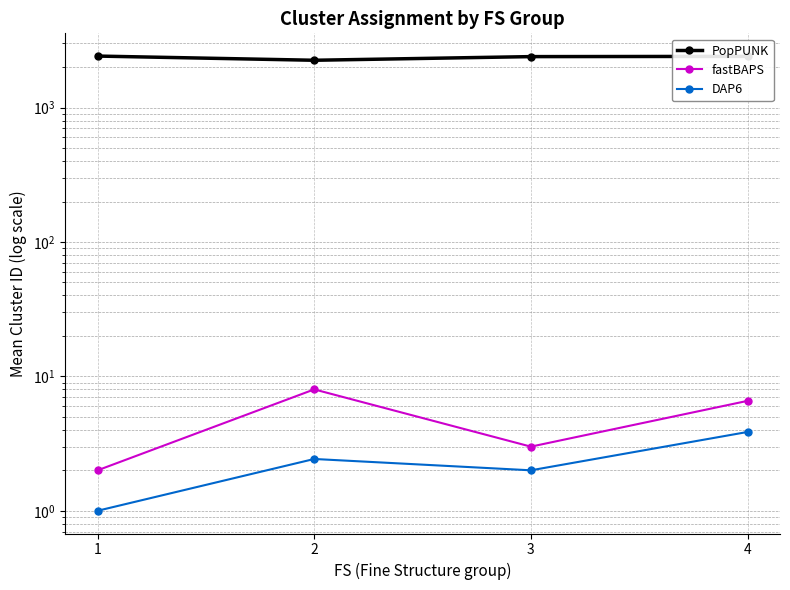

Count the number of categories in the chart.

4